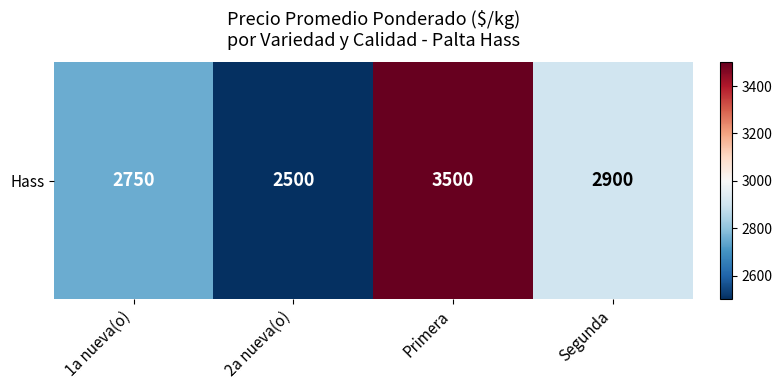

At which label does the data first exceed 2900?

Primera